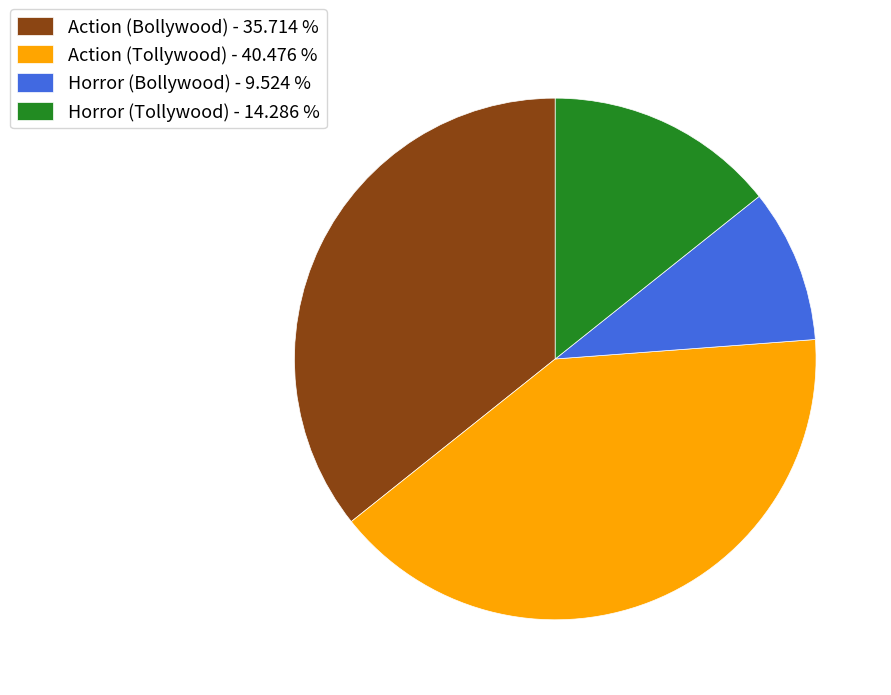

Which category has the smallest portion of the pie?

Horror (Bollywood)